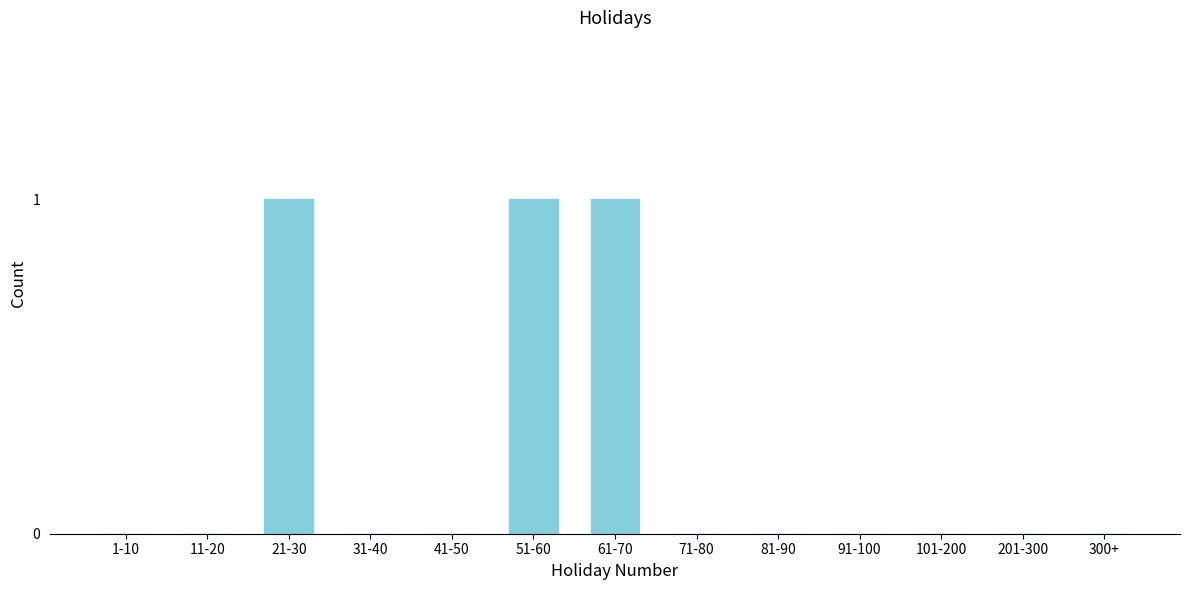

Reading left to right, what are all the values shown in this chart?

1-10=0	11-20=0	21-30=1	31-40=0	41-50=0	51-60=1	61-70=1	71-80=0	81-90=0	91-100=0	101-200=0	201-300=0	300+=0